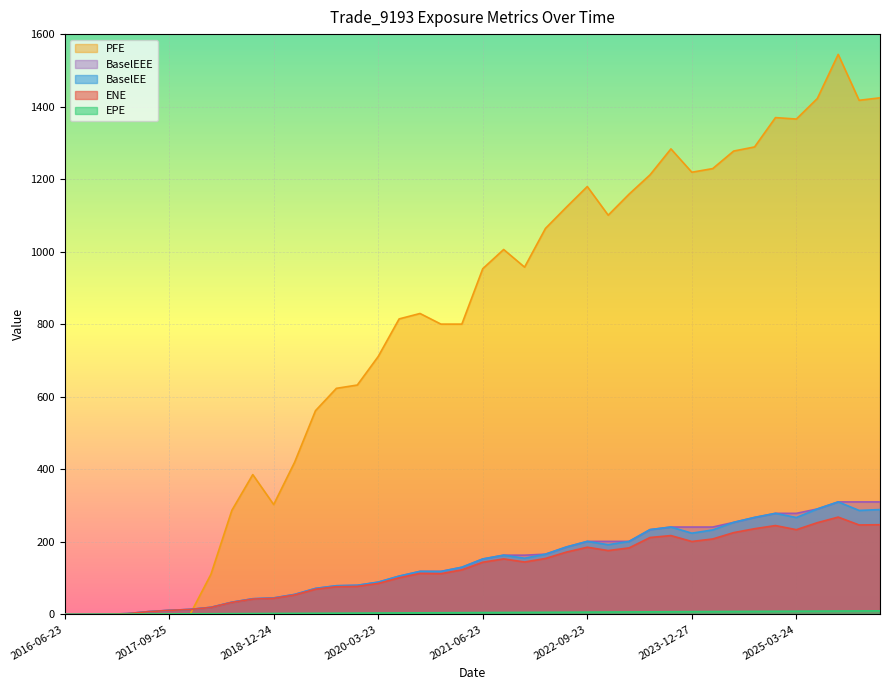

Reading left to right, extract all data points from this chart.

ENE: 2016-06-23=0.0	2016-09-23=0.0	2016-12-23=0.4	2017-03-23=2.1	2017-06-23=7.5	2017-09-25=11.1	2017-12-27=13.5	2018-03-23=19.1	2018-06-25=33.0	2018-09-24=42.2	2018-12-24=44.3	2019-03-25=53.5	2019-06-24=69.4	2019-09-23=76.3	2019-12-23=77.2	2020-03-23=85.3	2020-06-23=100.9	2020-09-23=113.0	2020-12-23=112.2	2021-03-23=122.8	2021-06-23=143.8	2021-09-23=153.0	2021-12-23=144.4	2022-03-23=154.2	2022-06-23=171.7	2022-09-23=185.2	2022-12-23=176.0	2023-03-23=183.3	2023-06-23=212.0	2023-09-25=217.3	2023-12-27=201.0	2024-03-25=208.0	2024-06-24=225.4	2024-09-23=236.3	2024-12-23=244.9	2025-03-24=233.5	2025-06-23=252.8	2025-09-23=268.2	2025-12-23=246.6	2026-03-23=247.3
EPE: 2016-06-23=0.0	2016-09-23=0.3	2016-12-23=0.5	2017-03-23=0.7	2017-06-23=1.0	2017-09-25=1.3	2017-12-27=1.5	2018-03-23=1.7	2018-06-25=2.0	2018-09-24=2.3	2018-12-24=2.5	2019-03-25=2.8	2019-06-24=3.0	2019-09-23=3.3	2019-12-23=3.5	2020-03-23=3.7	2020-06-23=4.0	2020-09-23=4.3	2020-12-23=4.5	2021-03-23=4.7	2021-06-23=5.0	2021-09-23=5.3	2021-12-23=5.5	2022-03-23=5.7	2022-06-23=6.0	2022-09-23=6.3	2022-12-23=6.5	2023-03-23=6.7	2023-06-23=7.0	2023-09-25=7.3	2023-12-27=7.5	2024-03-25=7.8	2024-06-24=8.0	2024-09-23=8.3	2024-12-23=8.5	2025-03-24=8.7	2025-06-23=9.0	2025-09-23=9.3	2025-12-23=9.5	2026-03-23=9.7
BaselEE: 2016-06-23=0.0	2016-09-23=0.0	2016-12-23=0.4	2017-03-23=2.1	2017-06-23=7.5	2017-09-25=11.2	2017-12-27=13.7	2018-03-23=19.4	2018-06-25=33.6	2018-09-24=43.1	2018-12-24=45.4	2019-03-25=54.9	2019-06-24=71.5	2019-09-23=78.9	2019-12-23=80.1	2020-03-23=88.9	2020-06-23=105.4	2020-09-23=118.6	2020-12-23=118.3	2021-03-23=129.9	2021-06-23=152.7	2021-09-23=163.2	2021-12-23=154.8	2022-03-23=166.0	2022-06-23=185.8	2022-09-23=201.3	2022-12-23=192.2	2023-03-23=201.1	2023-06-23=233.7	2023-09-25=240.8	2023-12-27=223.9	2024-03-25=232.8	2024-06-24=253.7	2024-09-23=267.3	2024-12-23=278.6	2025-03-24=267.1	2025-06-23=290.6	2025-09-23=310.1	2025-12-23=286.6	2026-03-23=289.0
PFE: 2016-06-23=0.0	2016-09-23=0.0	2016-12-23=0.0	2017-03-23=0.0	2017-06-23=0.0	2017-09-25=0.0	2017-12-27=0.0	2018-03-23=110.6	2018-06-25=286.8	2018-09-24=385.5	2018-12-24=302.8	2019-03-25=419.3	2019-06-24=561.6	2019-09-23=623.3	2019-12-23=632.4	2020-03-23=711.1	2020-06-23=814.7	2020-09-23=829.7	2020-12-23=800.4	2021-03-23=800.3	2021-06-23=953.2	2021-09-23=1006.1	2021-12-23=957.5	2022-03-23=1064.3	2022-06-23=1122.8	2022-09-23=1179.7	2022-12-23=1100.8	2023-03-23=1158.9	2023-06-23=1211.9	2023-09-25=1283.5	2023-12-27=1219.1	2024-03-25=1229.2	2024-06-24=1277.5	2024-09-23=1288.9	2024-12-23=1369.8	2025-03-24=1365.8	2025-06-23=1422.3	2025-09-23=1544.1	2025-12-23=1417.5	2026-03-23=1424.3
BaselEEE: 2016-06-23=0.0	2016-09-23=0.0	2016-12-23=0.4	2017-03-23=2.1	2017-06-23=7.5	2017-09-25=11.2	2017-12-27=13.7	2018-03-23=19.4	2018-06-25=33.6	2018-09-24=43.1	2018-12-24=45.4	2019-03-25=54.9	2019-06-24=71.5	2019-09-23=78.9	2019-12-23=80.1	2020-03-23=88.9	2020-06-23=105.4	2020-09-23=118.6	2020-12-23=118.6	2021-03-23=129.9	2021-06-23=152.7	2021-09-23=163.2	2021-12-23=163.2	2022-03-23=166.0	2022-06-23=185.8	2022-09-23=201.3	2022-12-23=201.3	2023-03-23=201.3	2023-06-23=233.7	2023-09-25=240.8	2023-12-27=240.8	2024-03-25=240.8	2024-06-24=253.7	2024-09-23=267.3	2024-12-23=278.6	2025-03-24=278.6	2025-06-23=290.6	2025-09-23=310.1	2025-12-23=310.1	2026-03-23=310.1